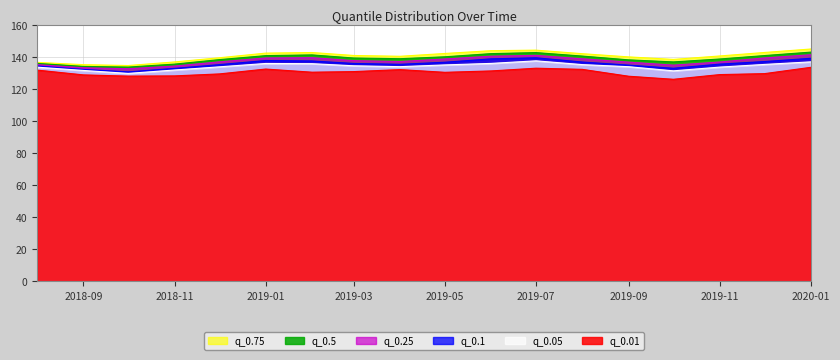

What are all the series names shown in the legend?

q_0.75, q_0.5, q_0.25, q_0.1, q_0.05, q_0.01